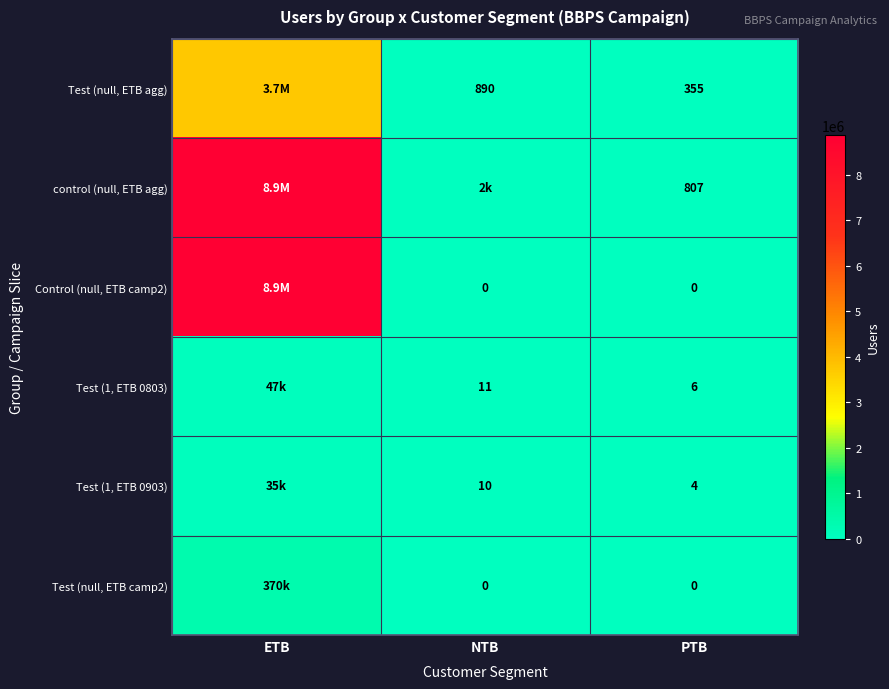

What is the total value across all series at PTB?

1172